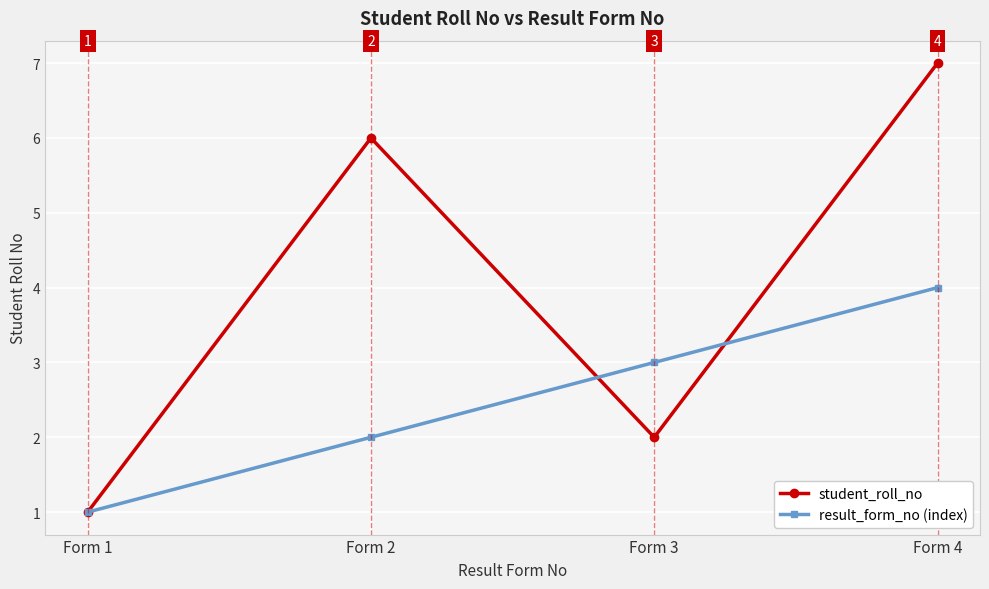

Count the student_roll_no values in the range 2 to 7.

3